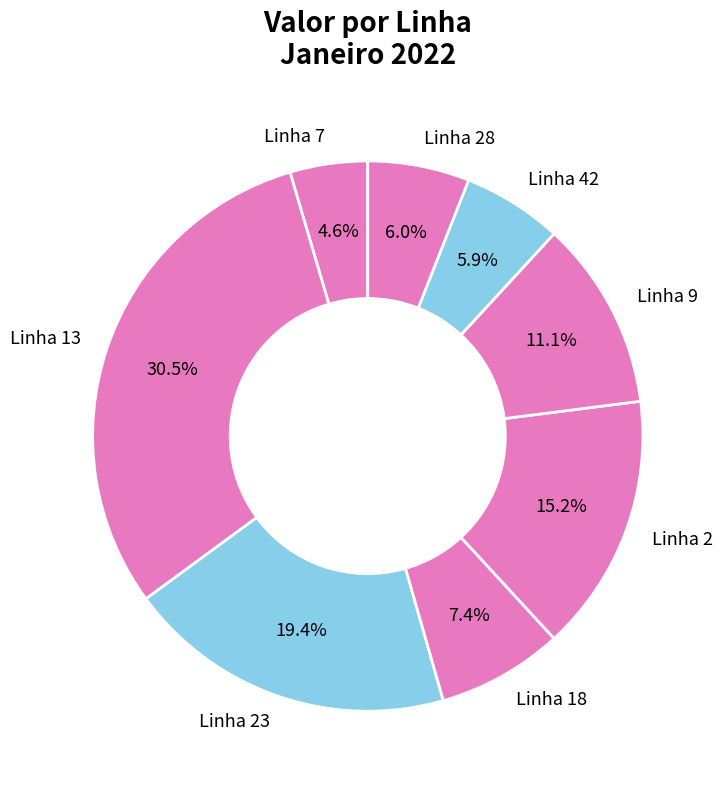

Is the sum of Linha 7 and Linha 18 greater than half?

No